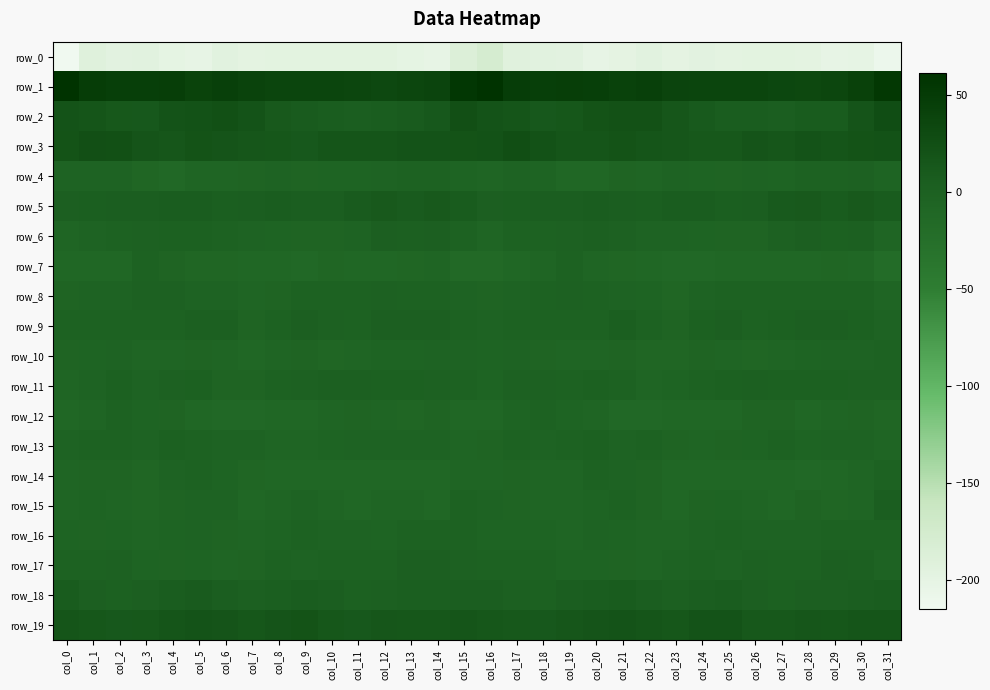

True or false: row_10 has a value of -1.5 at col_30.

False